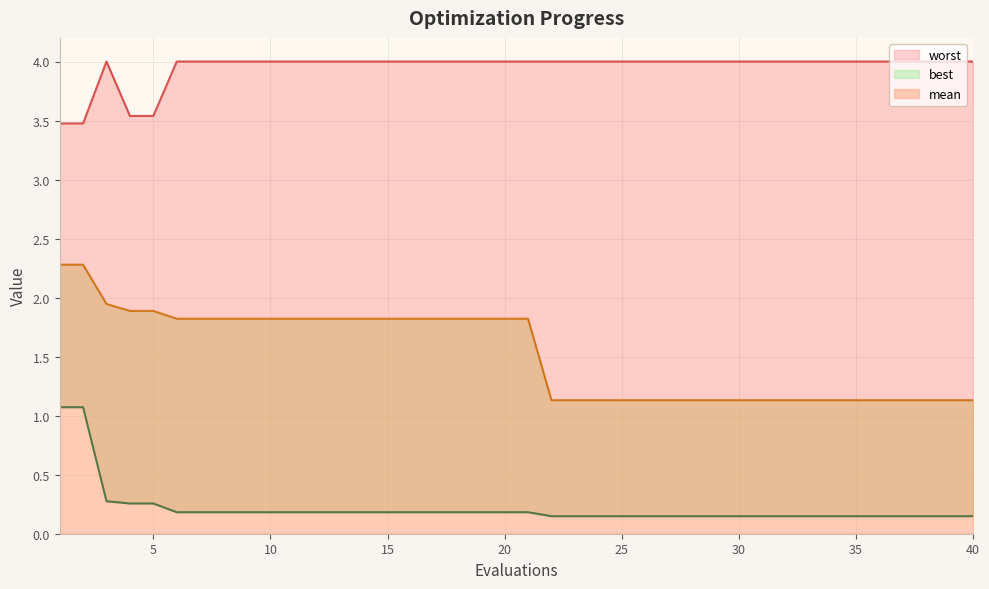

Between 3 and 17, which is larger?

3